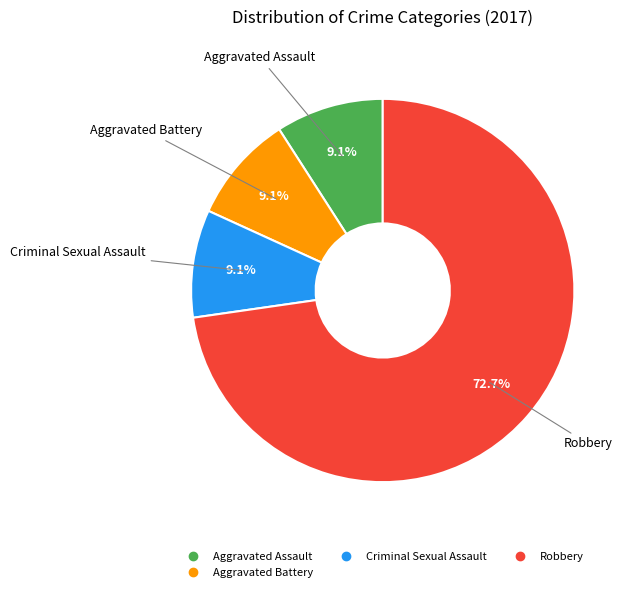

Is there any slice that represents more than half of the pie?

Yes